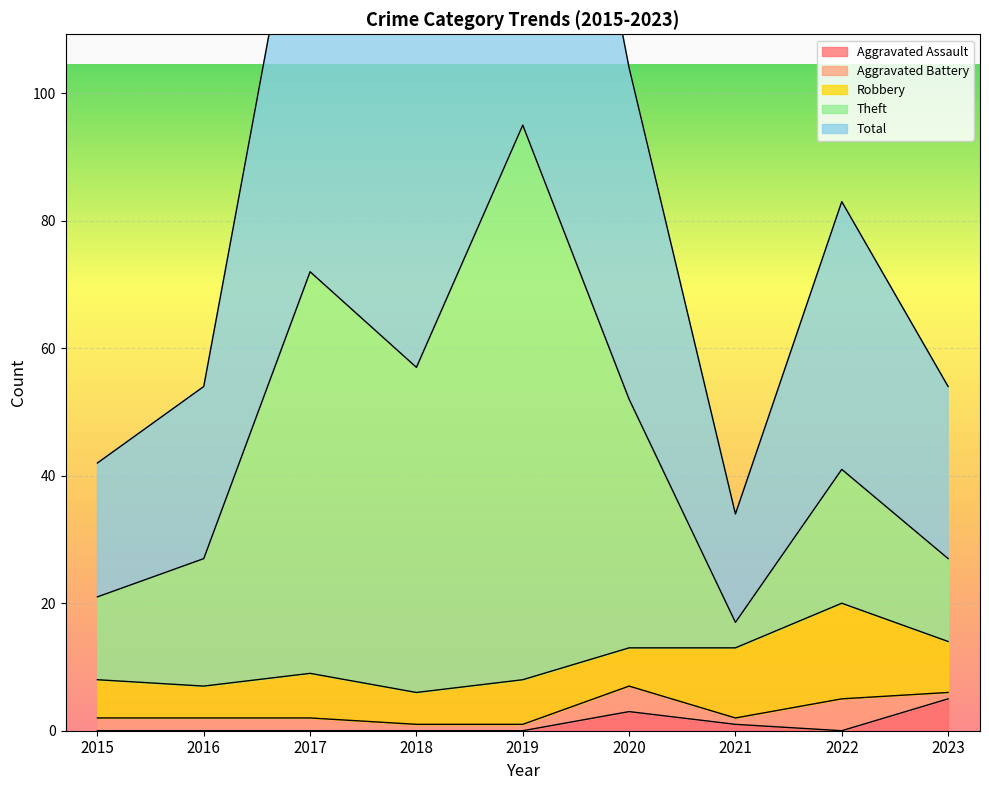

Read the Aggravated Assault value at 2020.

3